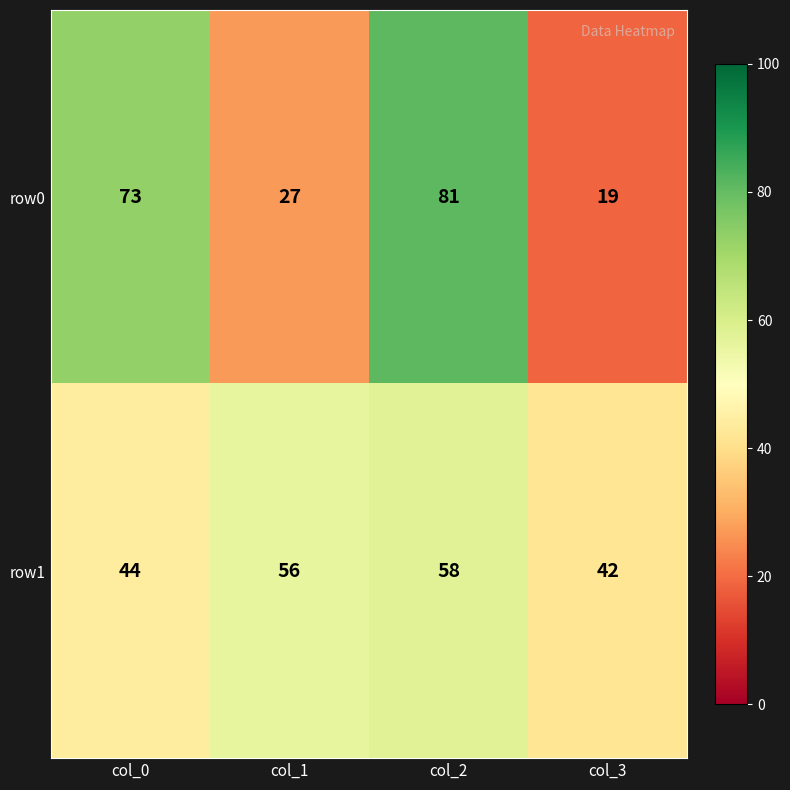

True or false: row0 has a value of 19 at col_3.

True